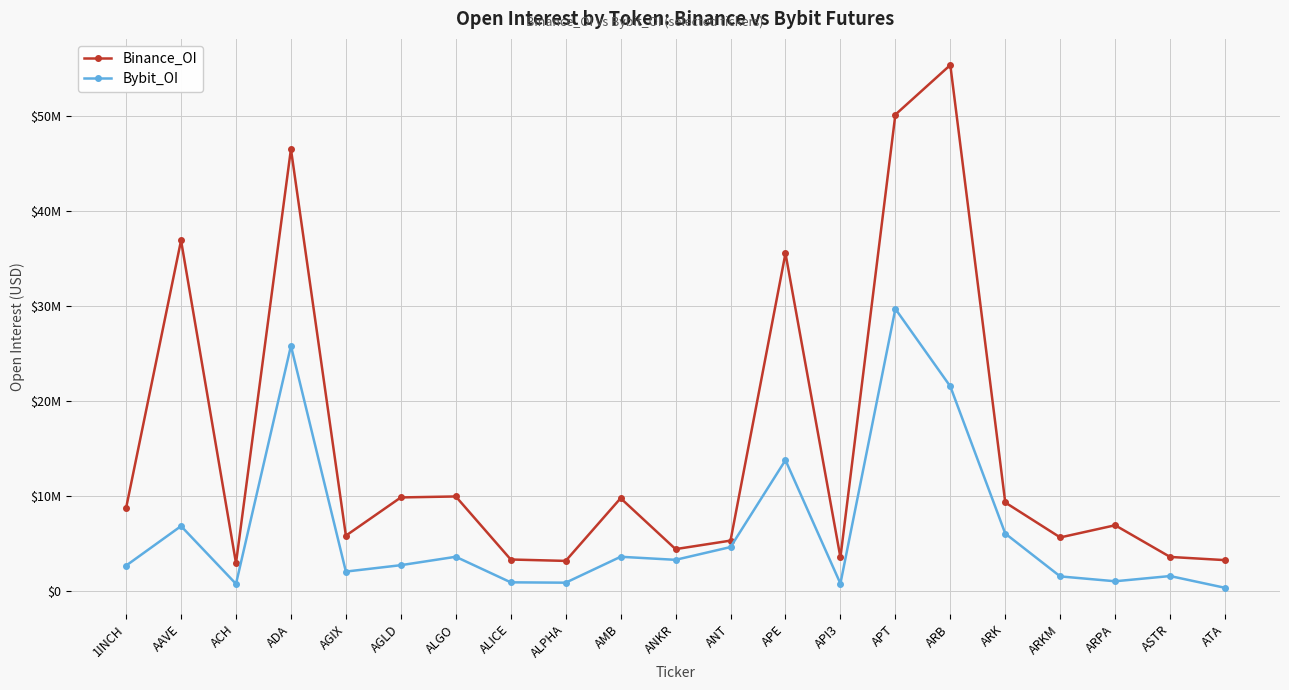

At which category is the sum across all series the highest?

APT